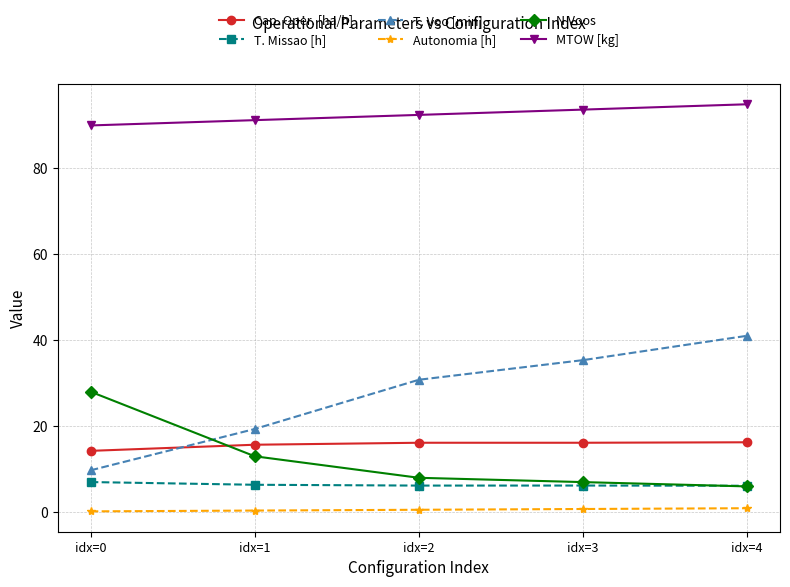

Is this an area chart (filled region under the line)?

No